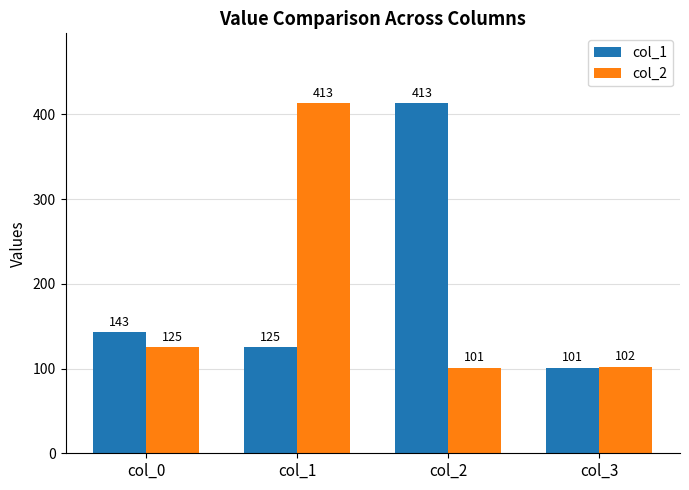

The value of col_2 at col_0 is 125. True or false?

True